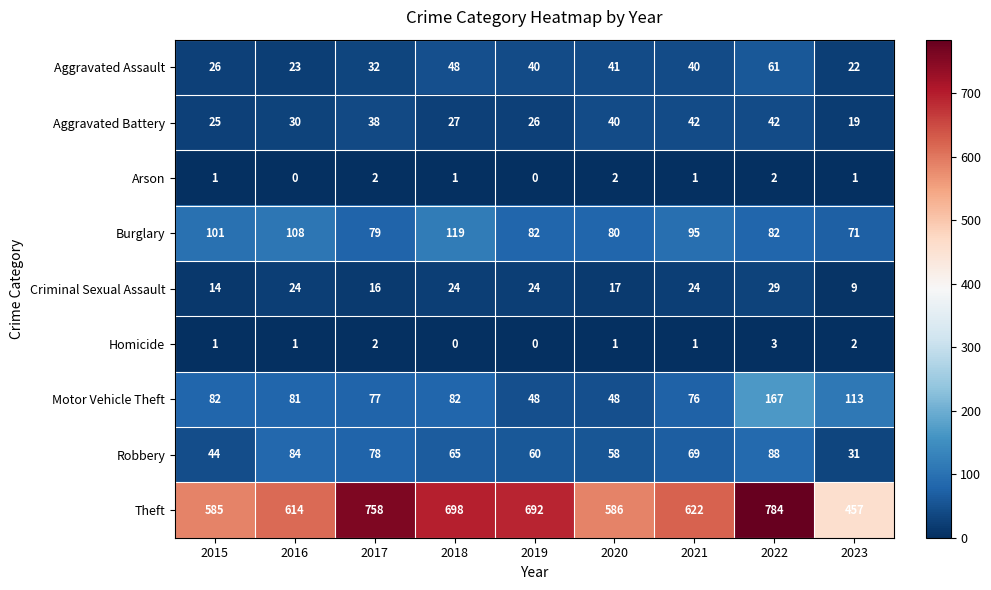

What is the total value across all series at 2020?

873